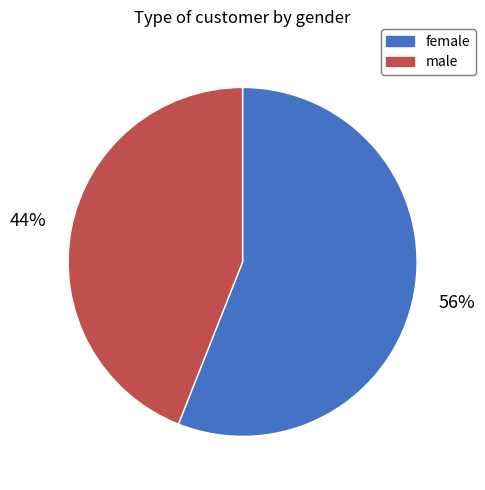

Which category has the smallest portion of the pie?

male